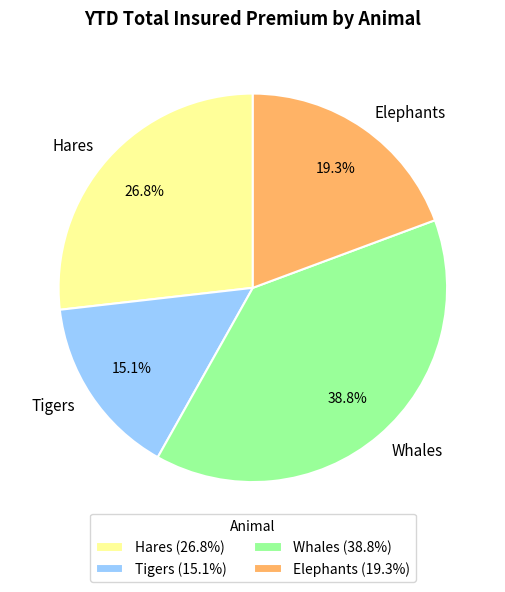

What percentage do Elephants and Whales together represent?

58.1%